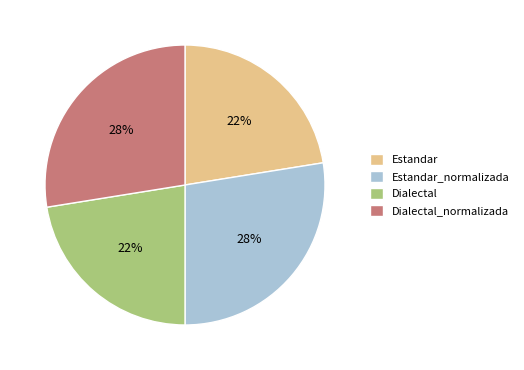

What percentage is the Dialectal slice, to the nearest percent?

22%